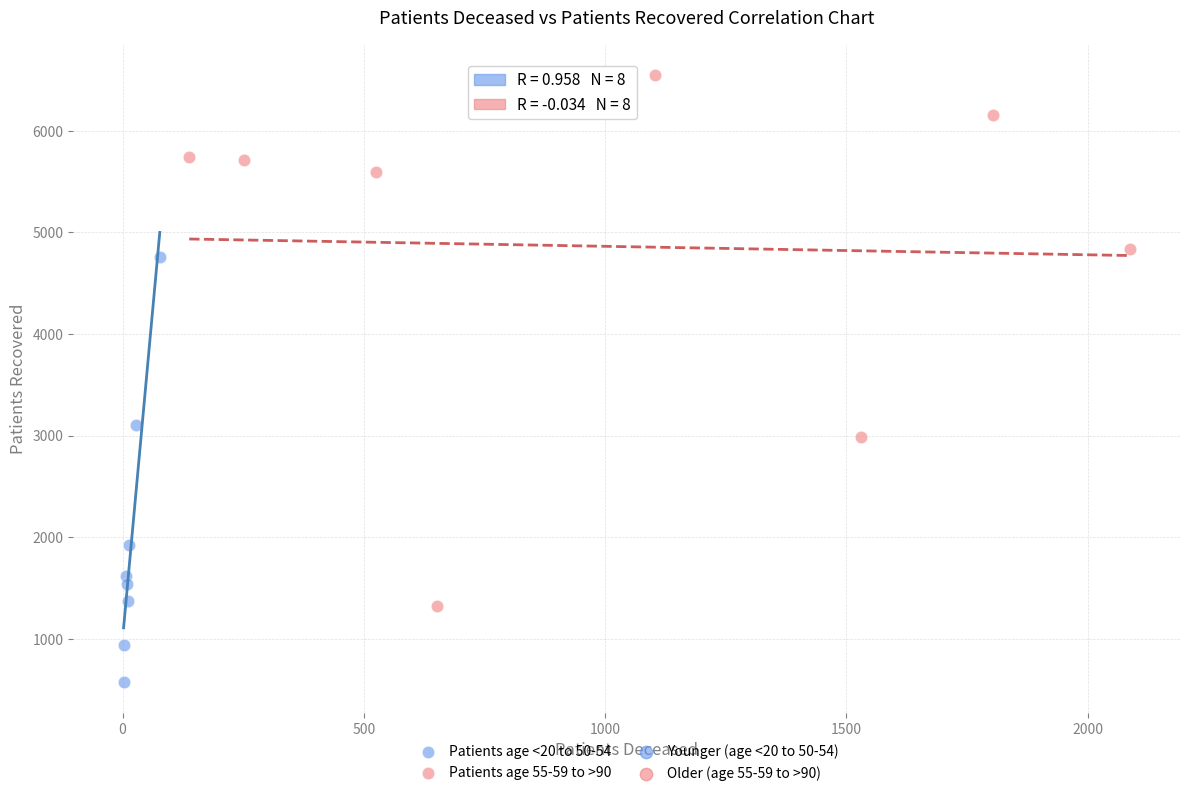

Which series has the largest Y range (max minus min)?

Patients age 55-59 to >90